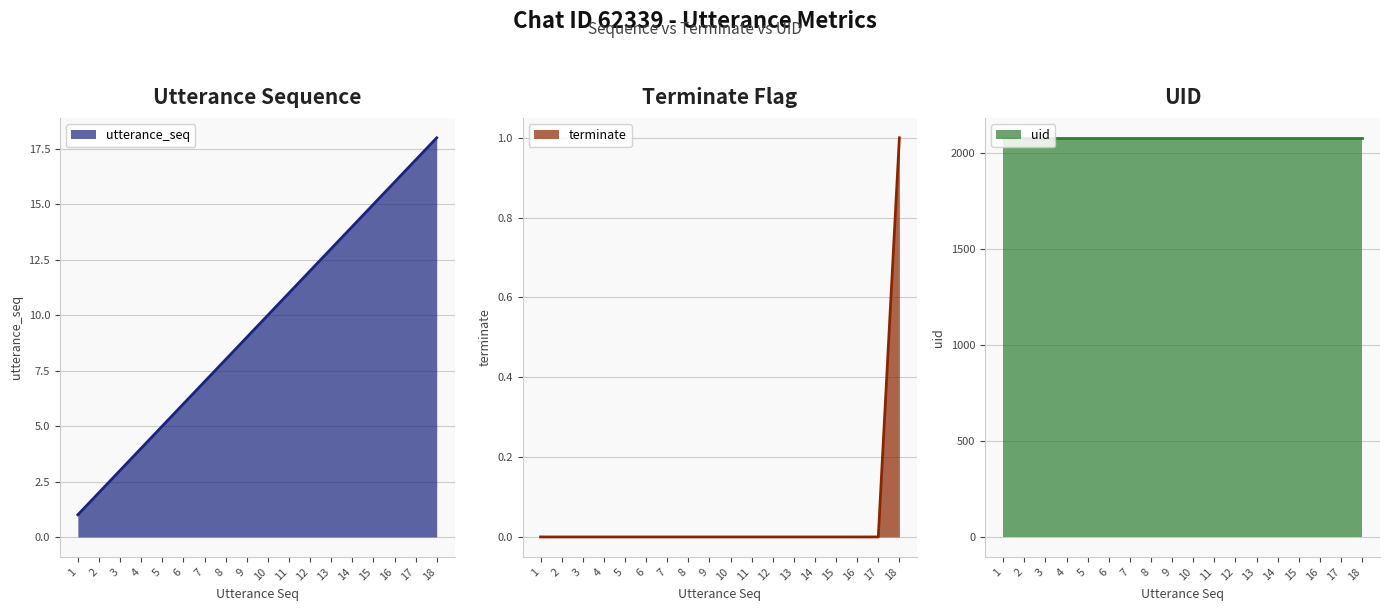

True or false: utterance_seq and terminate cross at least once.

False